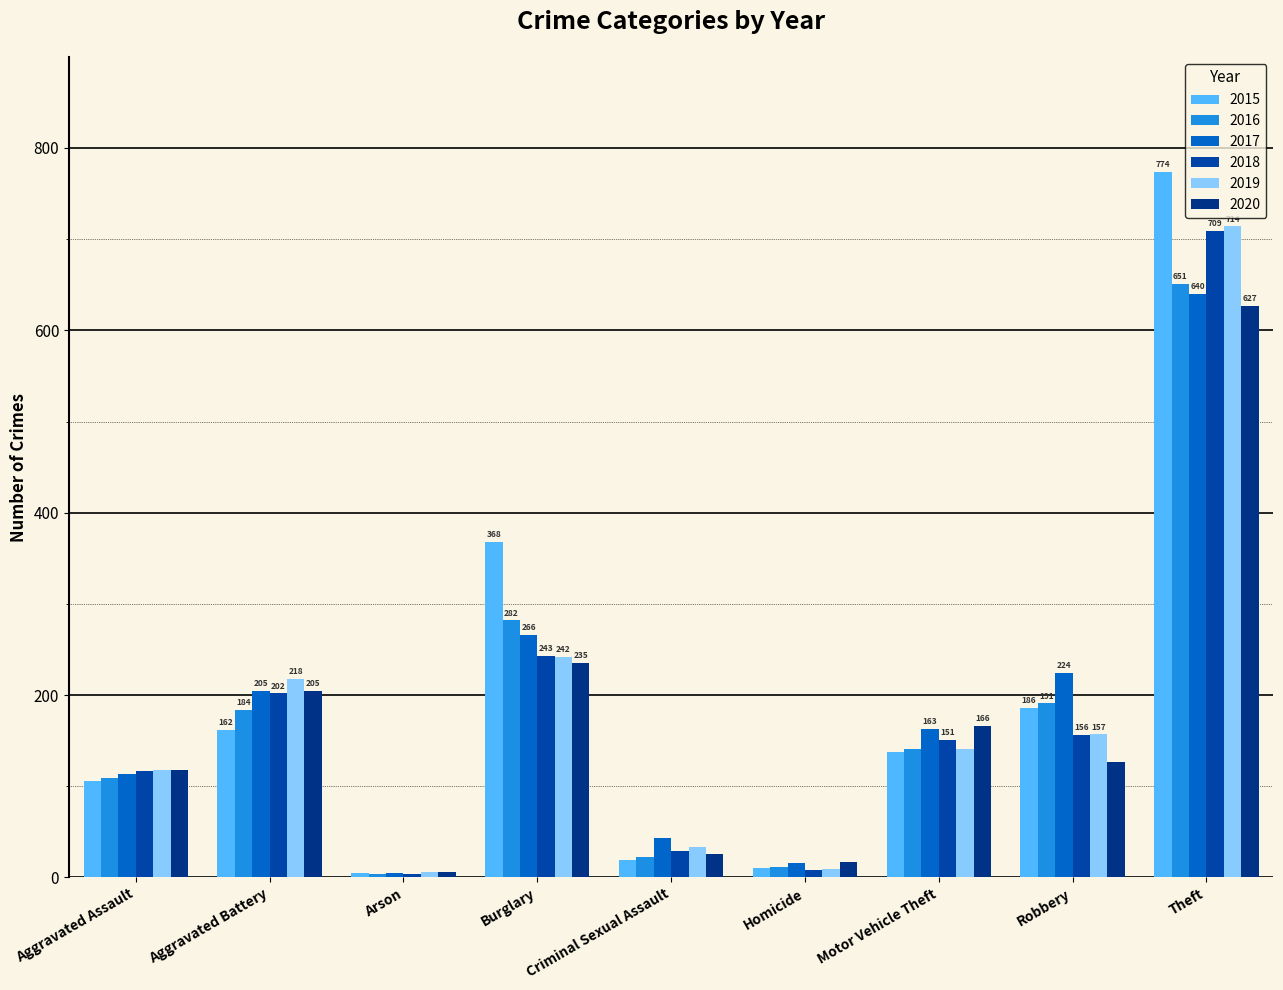

List the labels in order of 2018 value, largest first.

Theft, Burglary, Aggravated Battery, Robbery, Motor Vehicle Theft, Aggravated Assault, Criminal Sexual Assault, Homicide, Arson